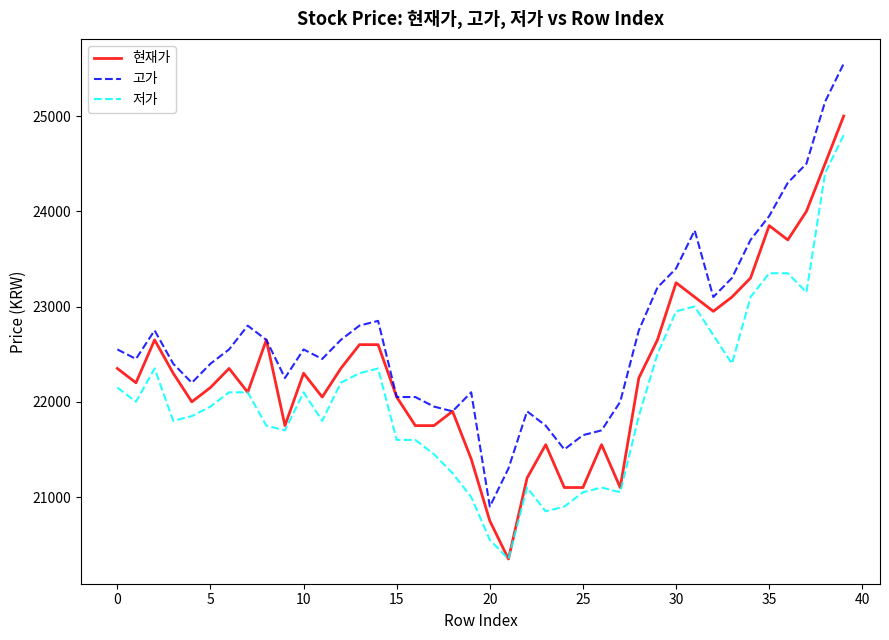

True or false: 저가 and 고가 cross at least once.

False